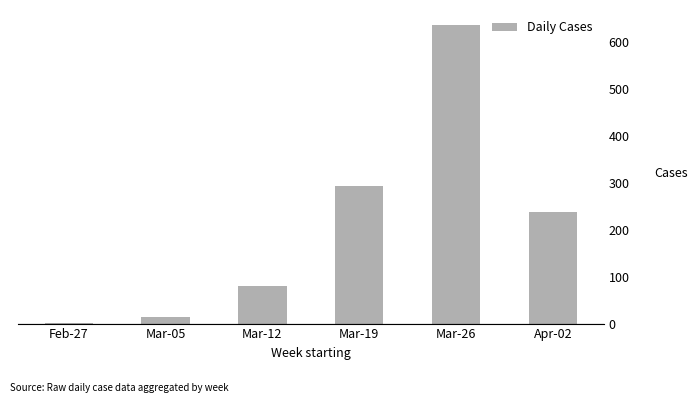

Are the bars horizontal?

No